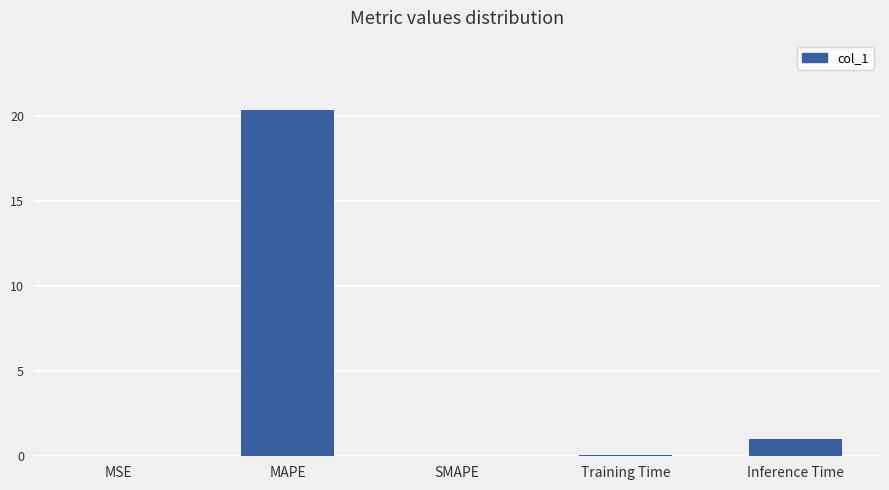

Which has a higher value, Inference Time or SMAPE?

Inference Time